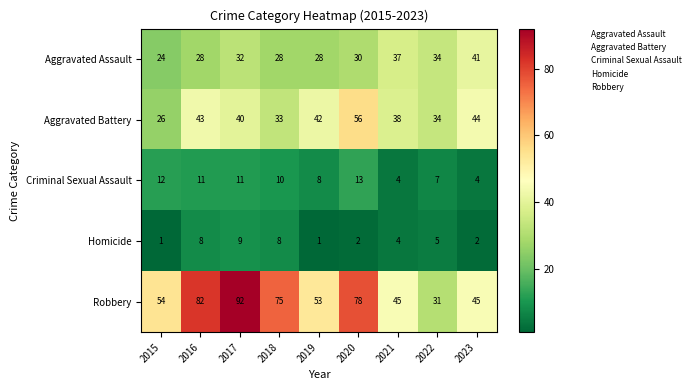

At 2020, list the series in order from smallest to largest.

Homicide, Criminal Sexual Assault, Aggravated Assault, Aggravated Battery, Robbery